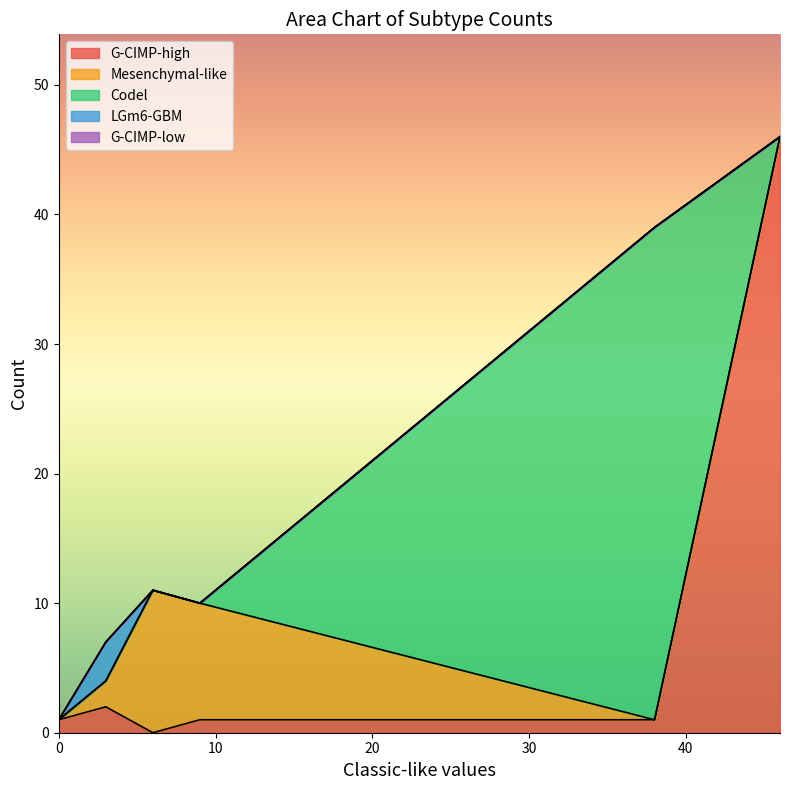

What is the highest value of the G-CIMP-high series?

46